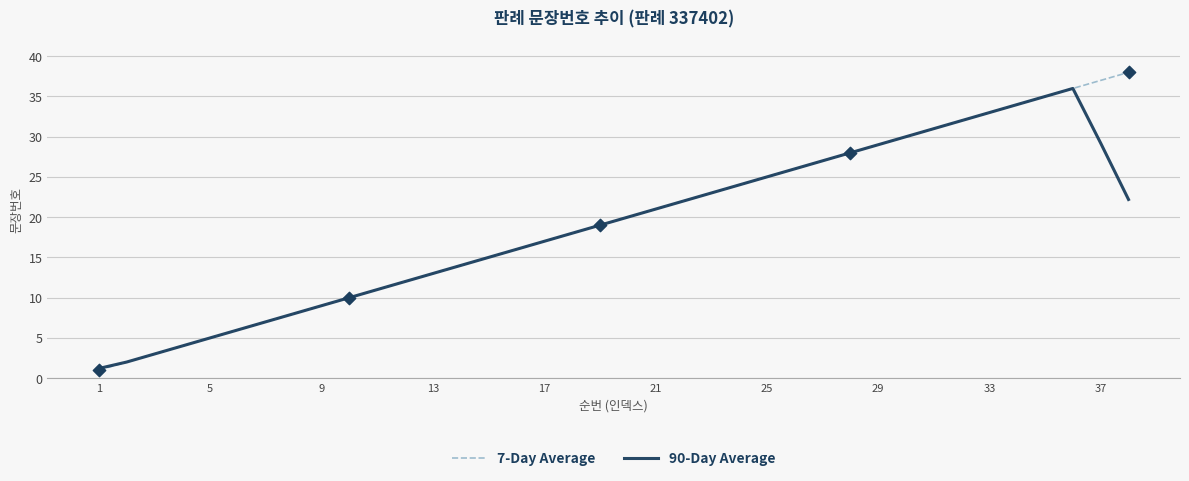

Which series has the largest range (max minus min)?

7-Day Average